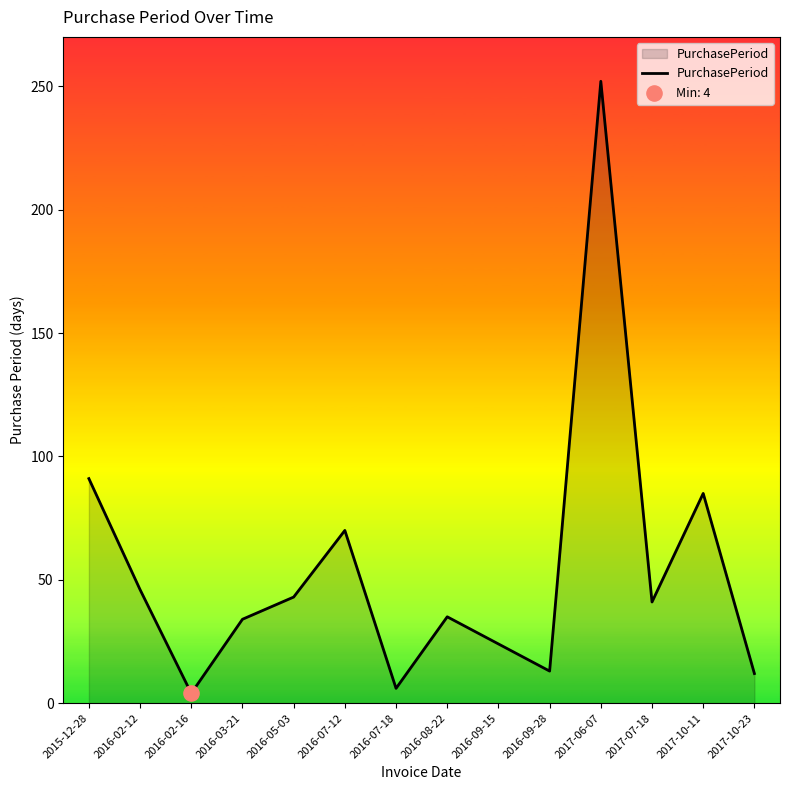

Which has a higher value, 2017-10-23 or 2017-06-07?

2017-06-07